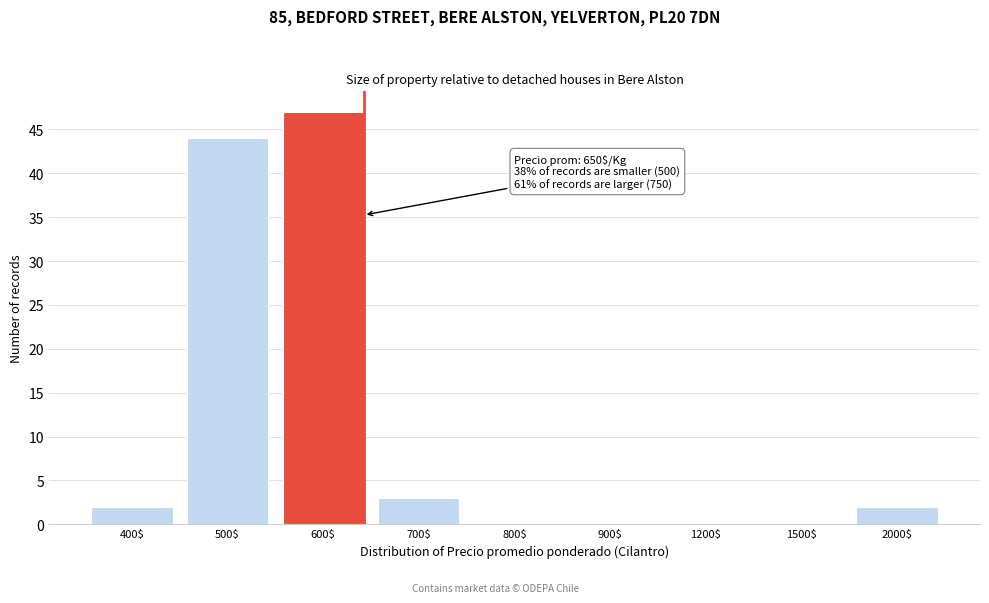

Which label corresponds to the largest value in the chart?

600$